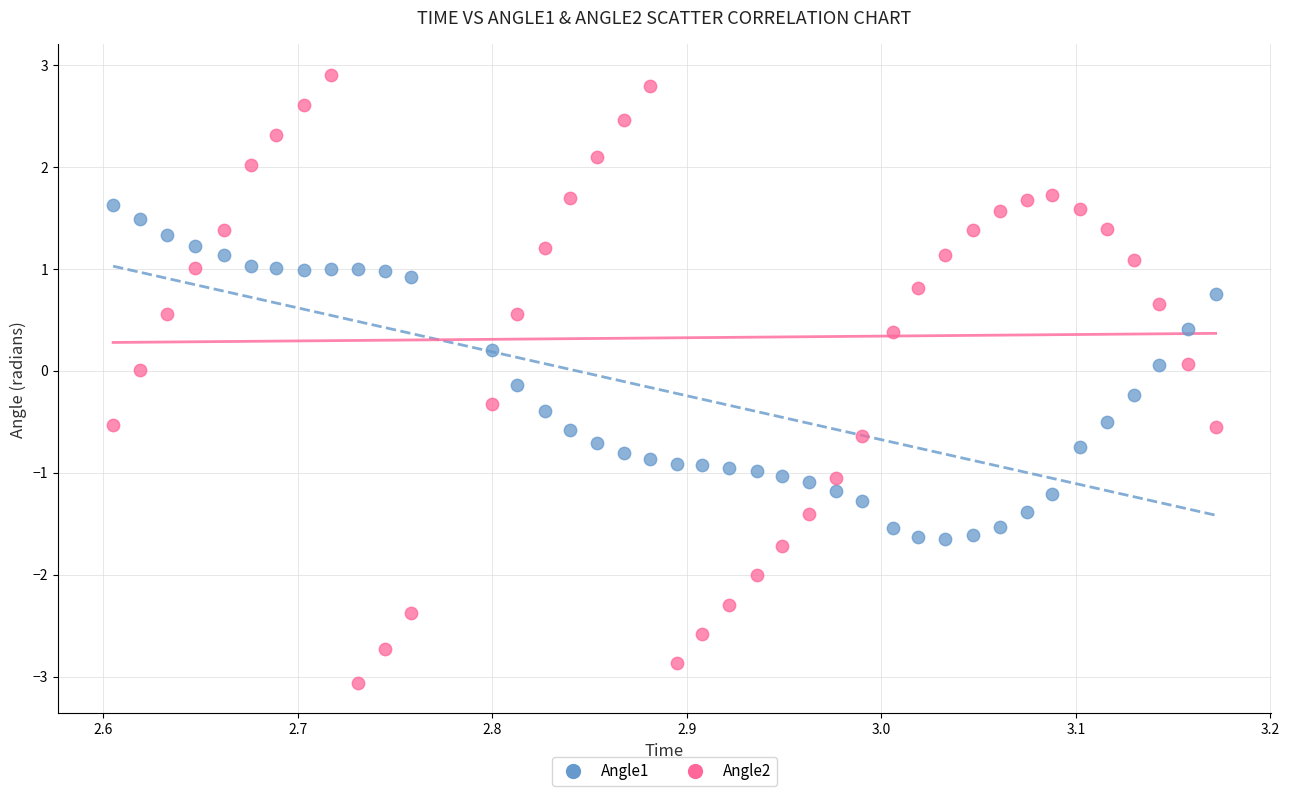

Which series reaches the minimum Y coordinate?

Angle2